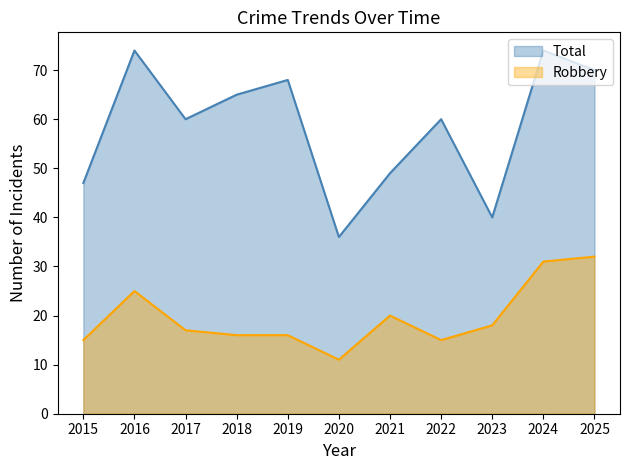

Which series changed the most between 2016 and 2019?

Robbery